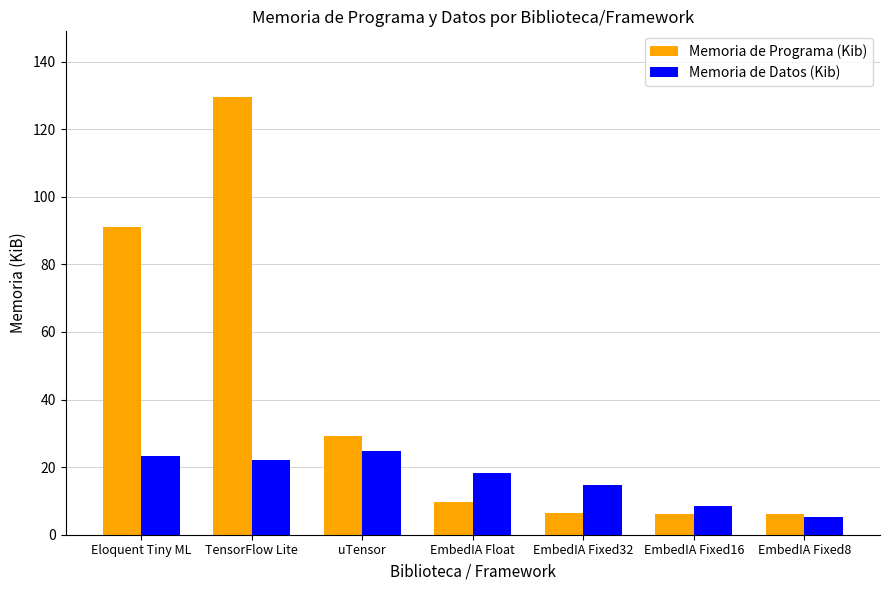

Is the value of Memoria de Datos (Kib) at EmbedIA Fixed8 greater than the value of Memoria de Programa (Kib) at TensorFlow Lite?

No